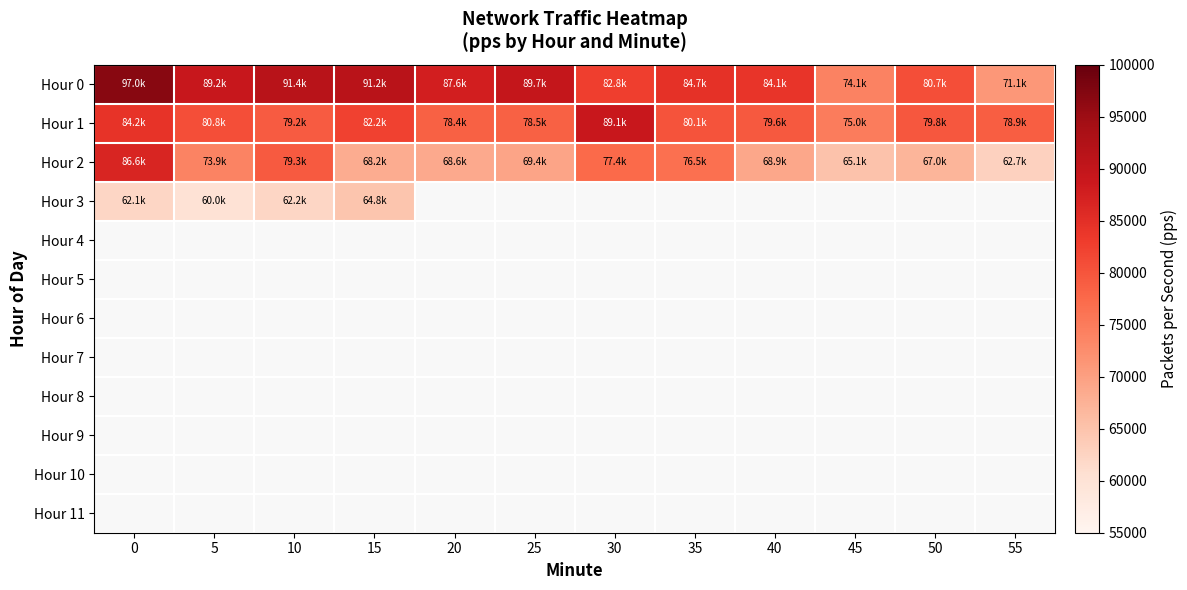

Which has a higher value, 5 or 55?

5